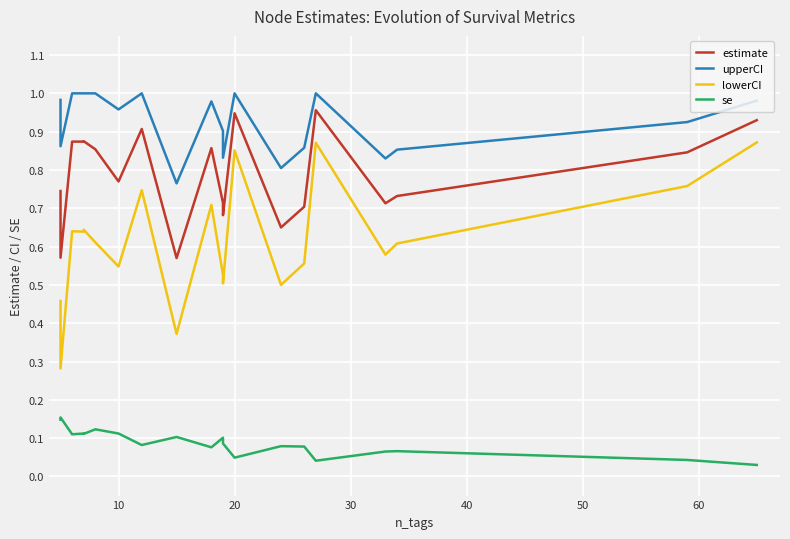

List the series in order of their peak value, lowest first.

se, lowerCI, estimate, upperCI